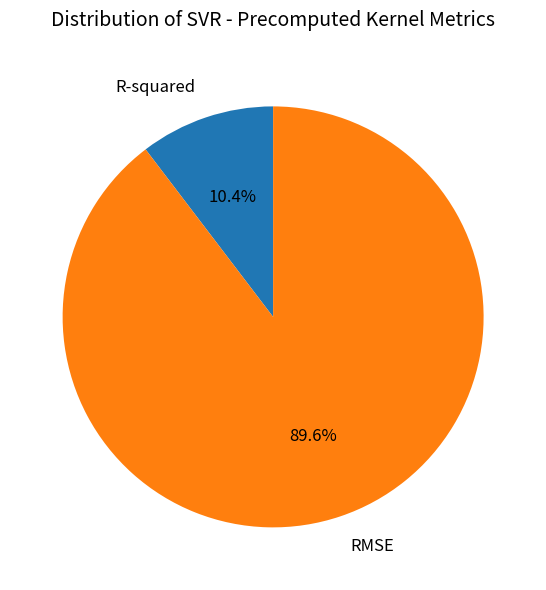

Is there any slice that represents more than half of the pie?

Yes